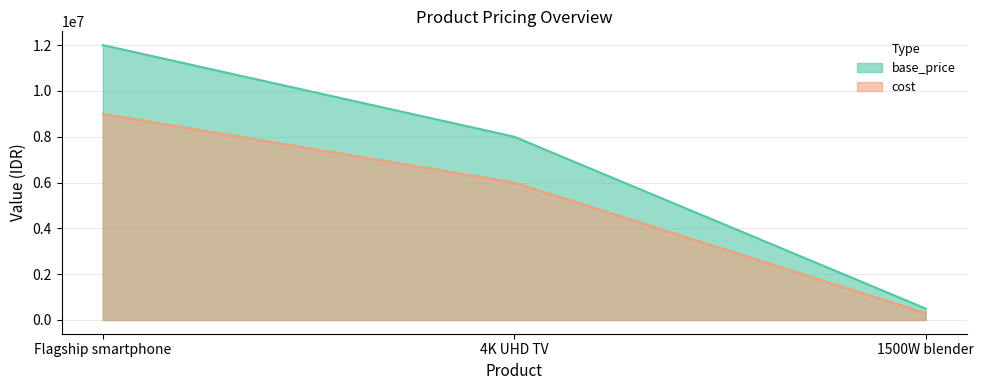

What is the minimum value shown in the chart?

300000